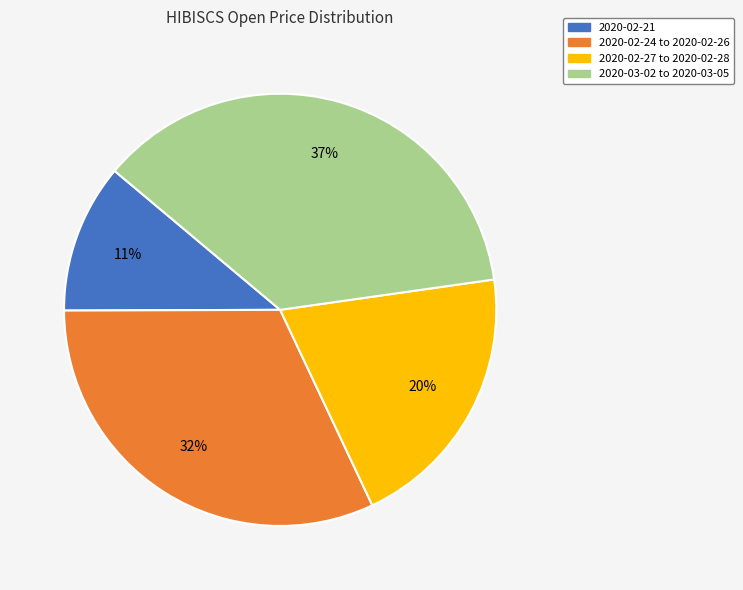

Count the number of slices in the pie.

4